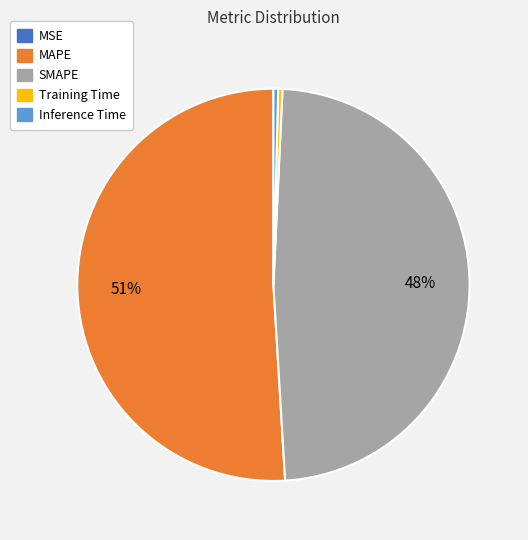

To the nearest percent, what is the average slice percentage?

20%